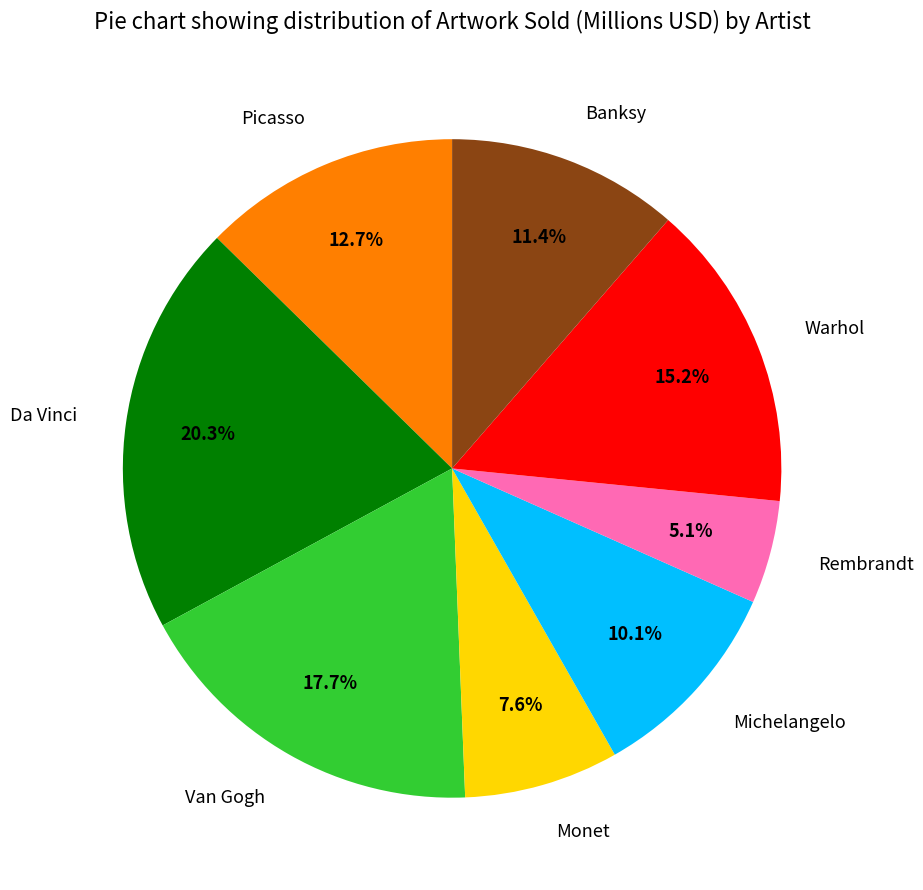

Which category has the biggest portion of the pie?

Da Vinci